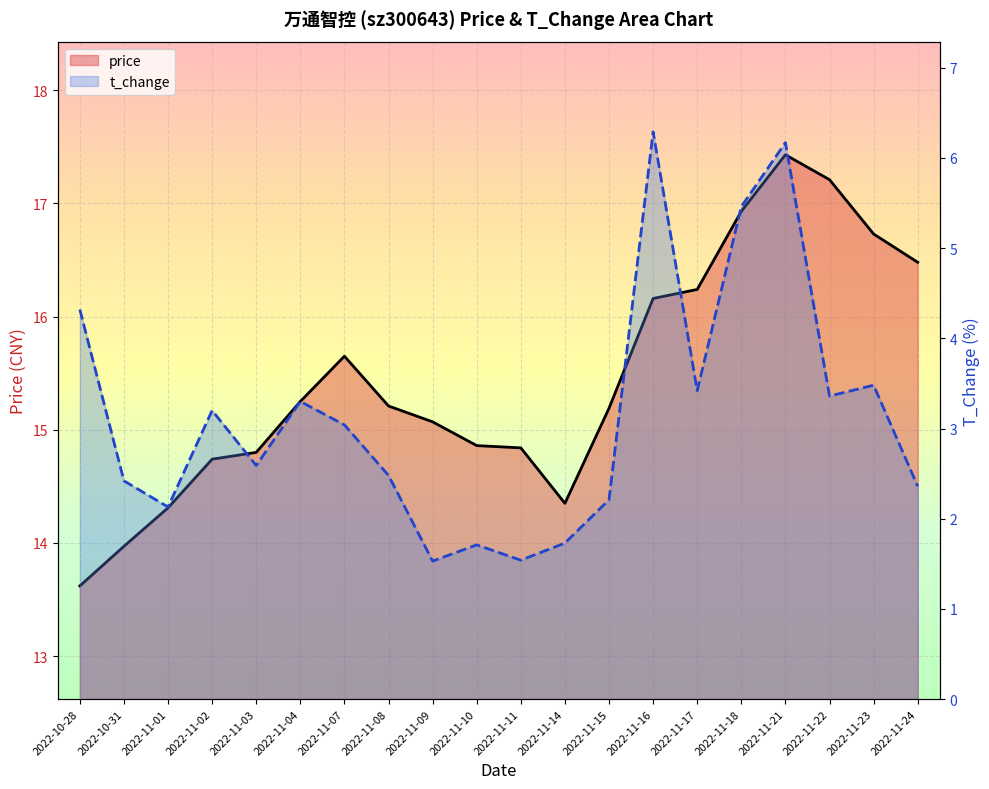

How many interior local valleys does the price series have?

1